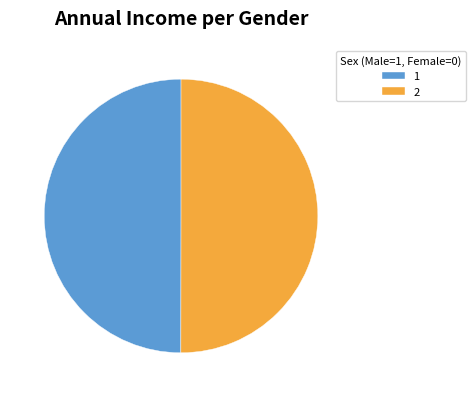

How many slices are in this pie chart?

2